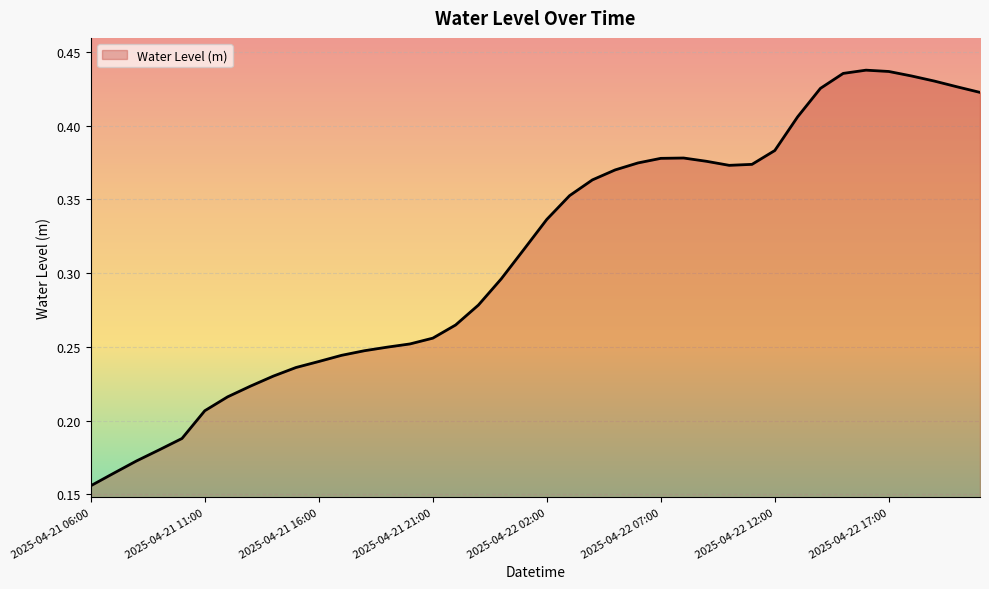

List the labels in order of value, largest first.

2025-04-22 16:00, 2025-04-22 17:00, 2025-04-22 15:00, 2025-04-22 18:00, 2025-04-22 19:00, 2025-04-22 20:00, 2025-04-22 14:00, 2025-04-22 21:00, 2025-04-22 13:00, 2025-04-22 12:00, 2025-04-22 08:00, 2025-04-22 07:00, 2025-04-22 09:00, 2025-04-22 06:00, 2025-04-22 11:00, 2025-04-22 10:00, 2025-04-22 05:00, 2025-04-22 04:00, 2025-04-22 03:00, 2025-04-22 02:00, 2025-04-22 01:00, 2025-04-22 00:00, 2025-04-21 23:00, 2025-04-21 22:00, 2025-04-21 21:00, 2025-04-21 20:00, 2025-04-21 19:00, 2025-04-21 18:00, 2025-04-21 17:00, 2025-04-21 16:00, 2025-04-21 15:00, 2025-04-21 14:00, 2025-04-21 13:00, 2025-04-21 12:00, 2025-04-21 11:00, 2025-04-21 10:00, 2025-04-21 09:00, 2025-04-21 08:00, 2025-04-21 07:00, 2025-04-21 06:00